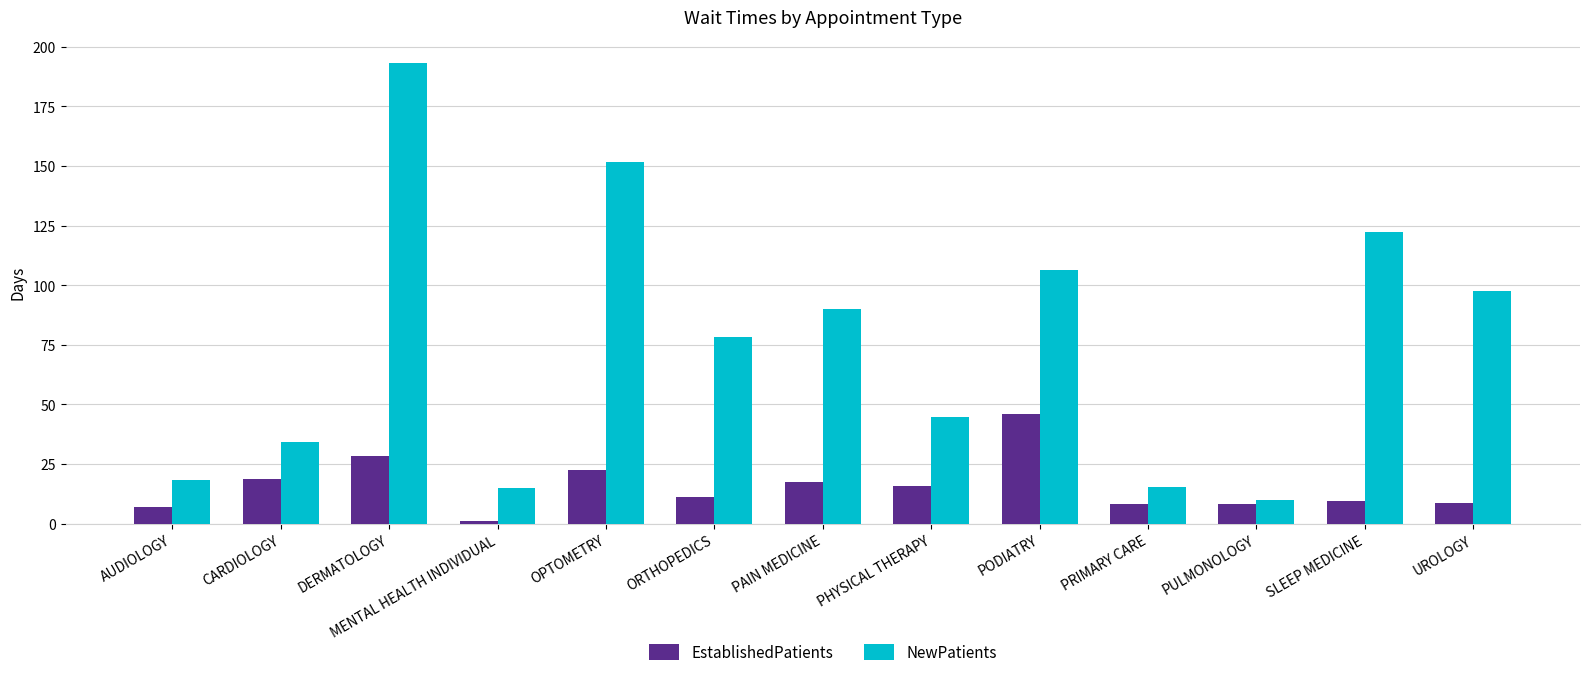

Is the value of NewPatients at AUDIOLOGY greater than the value of EstablishedPatients at AUDIOLOGY?

Yes